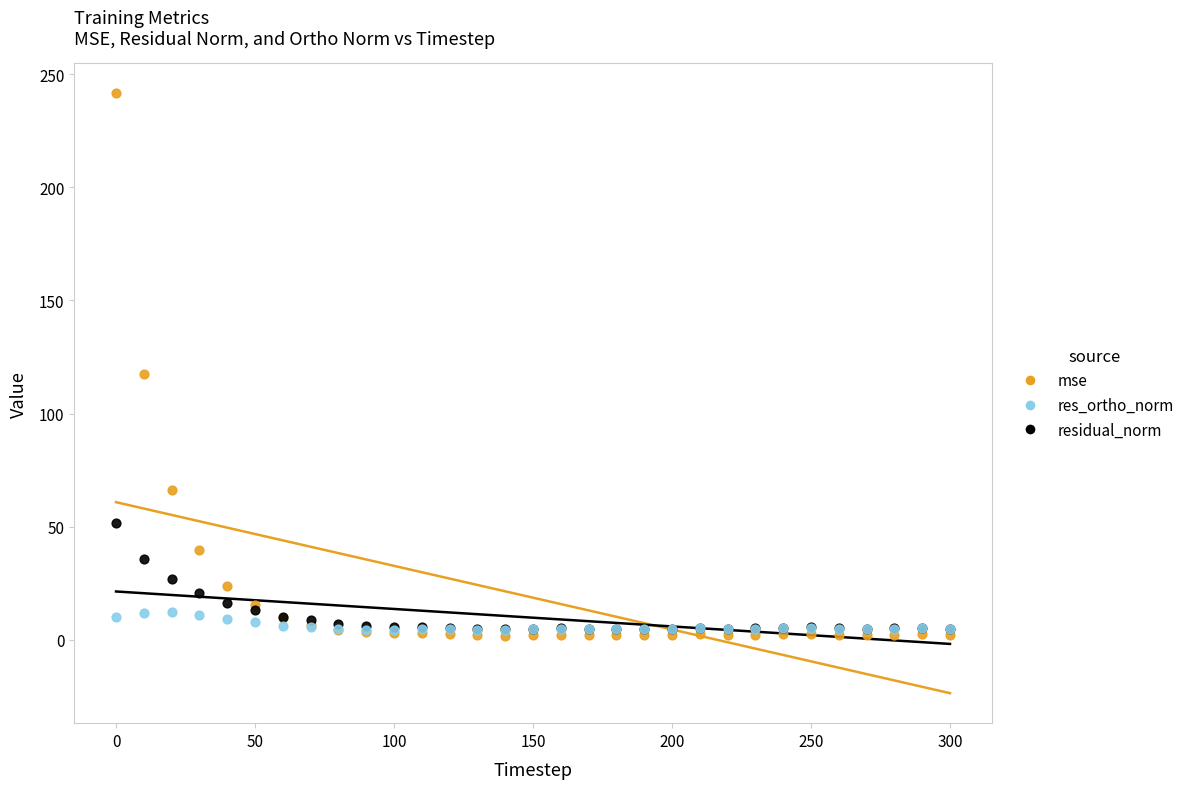

Across all series, what Y value is closest to 121?

117.3